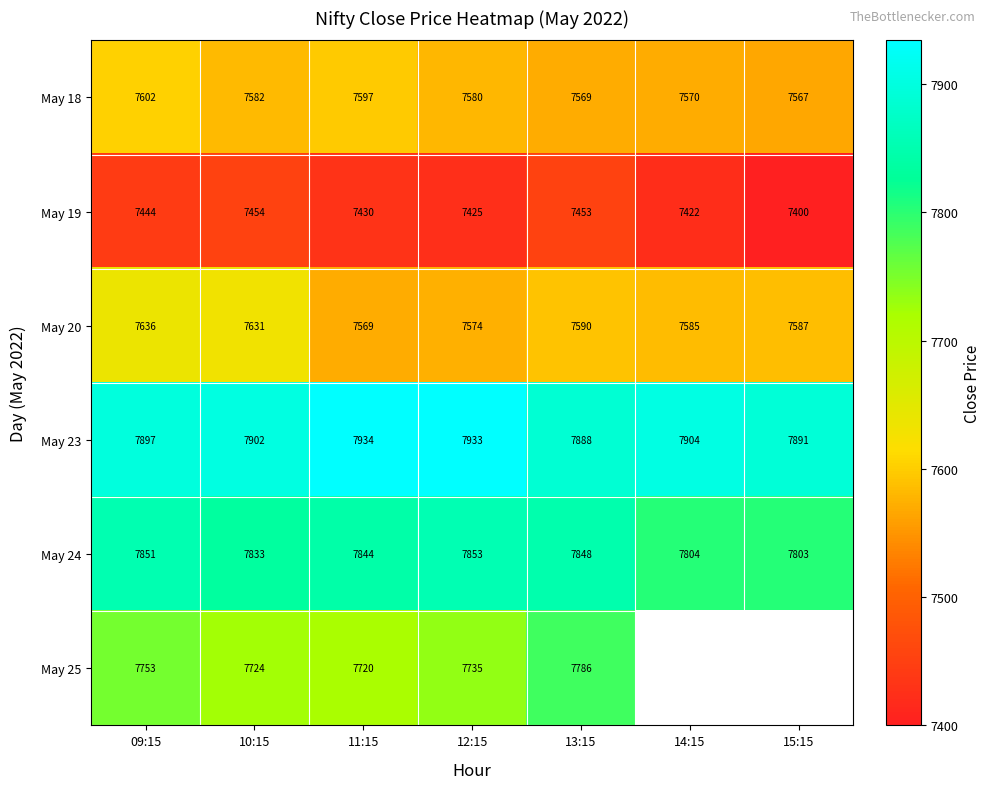

True or false: May 24 has a value of 5163.5 at 09:15.

False